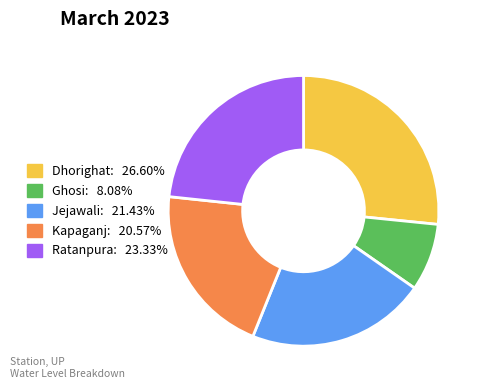

What is the largest slice in the pie chart?

Dhorighat